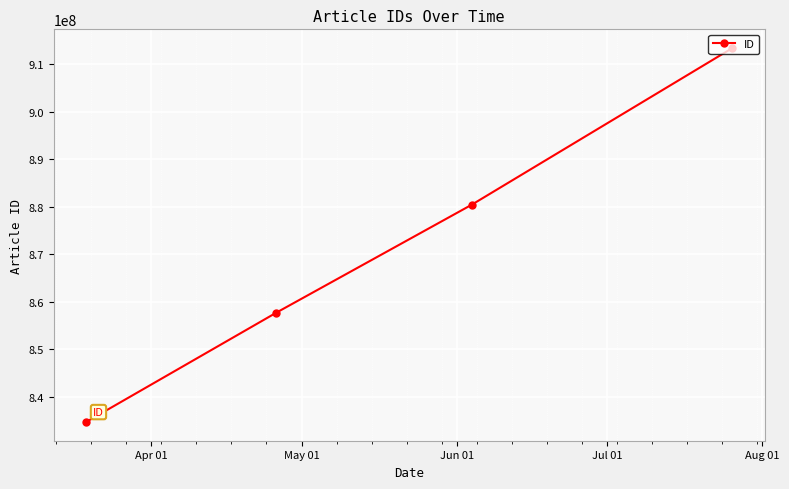

True or false: there are more than 2 points higher than both neighbors.

False